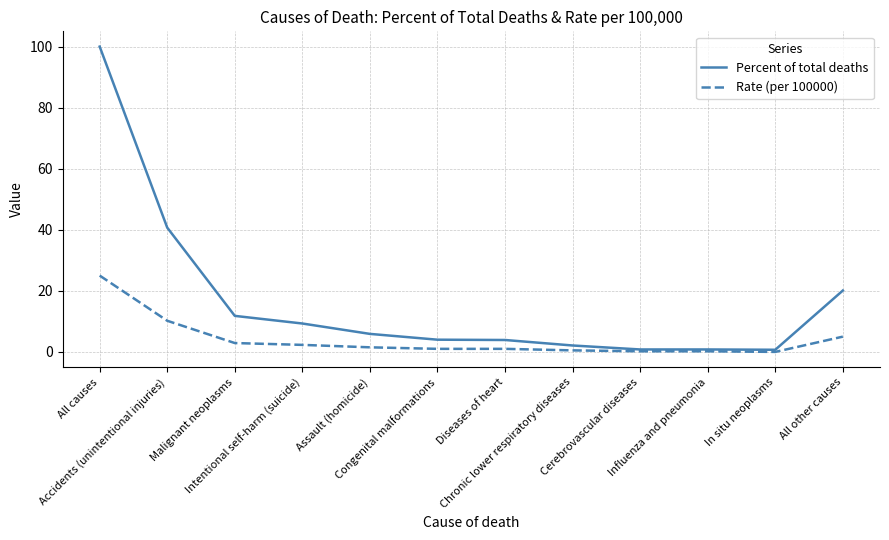

Which series has the largest total across all categories?

Percent of total deaths